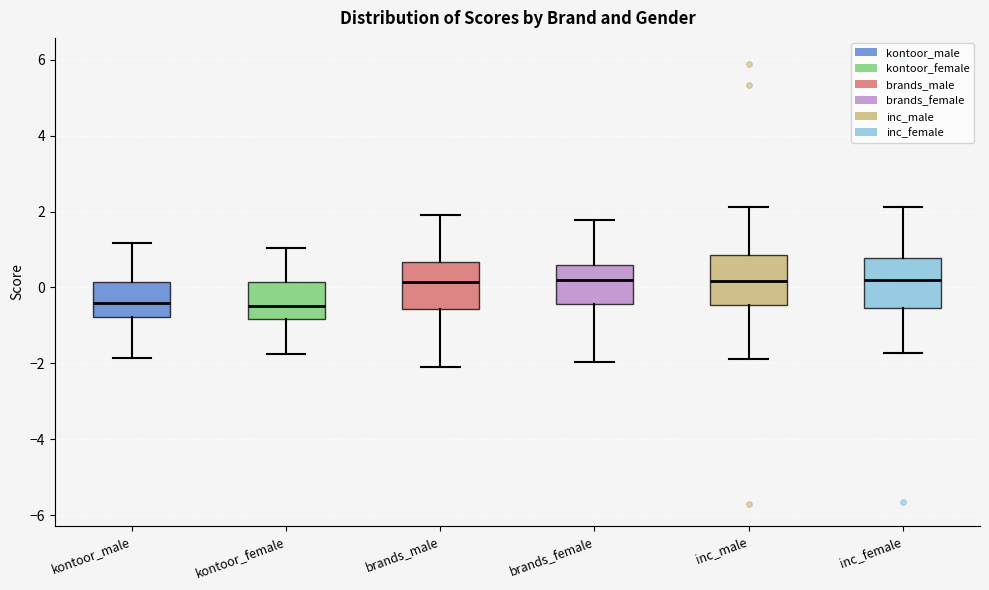

Reading left to right, transcribe this box plot: for each box, give where its median line is, the range the box spans, and where its two whiskers end, as read against the y-axis. The values are not printed on the chart, so give them approximately, as read against the axis.

kontoor_male: median -0.4, box -0.8 to 0.2, whiskers -1.8 to 1.2
kontoor_female: median -0.4, box -0.8 to 0.2, whiskers -1.8 to 1.0
brands_male: median 0.2, box -0.6 to 0.6, whiskers -2.0 to 2.0
brands_female: median 0.2, box -0.4 to 0.6, whiskers -2.0 to 1.8
inc_male: median 0.2, box -0.4 to 0.8, whiskers -1.8 to 2.2
inc_female: median 0.2, box -0.6 to 0.8, whiskers -1.8 to 2.2